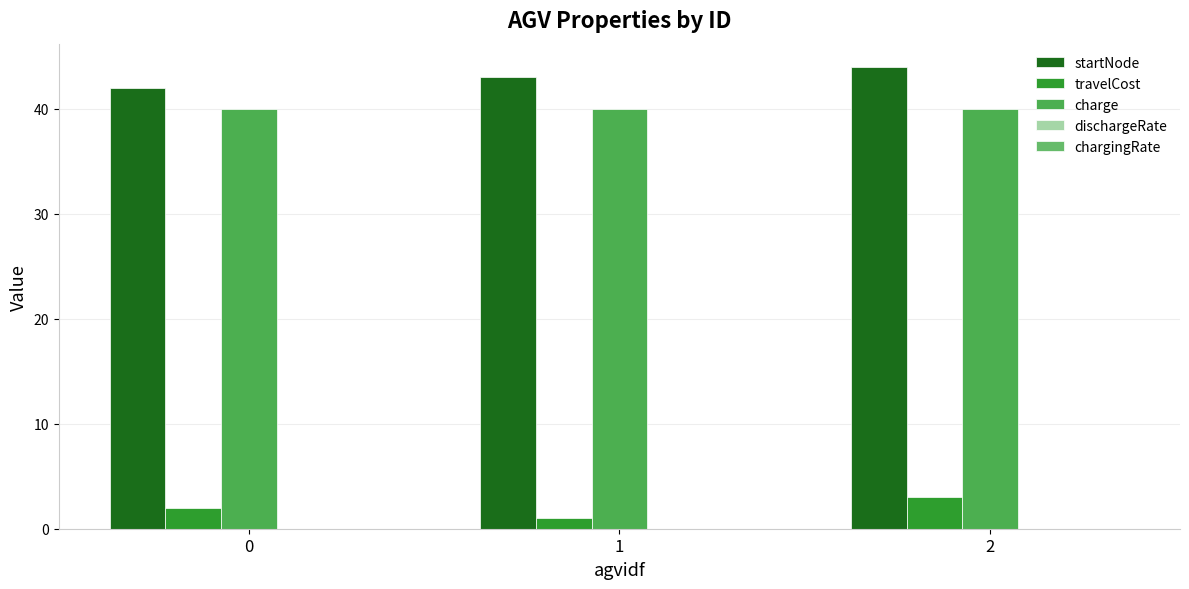

The startNode series shows 42.0 at 0. True or false?

True